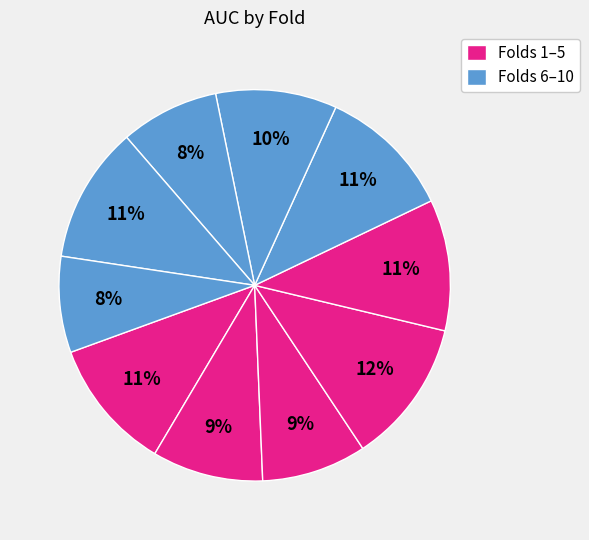

How many segments does this pie chart have?

10